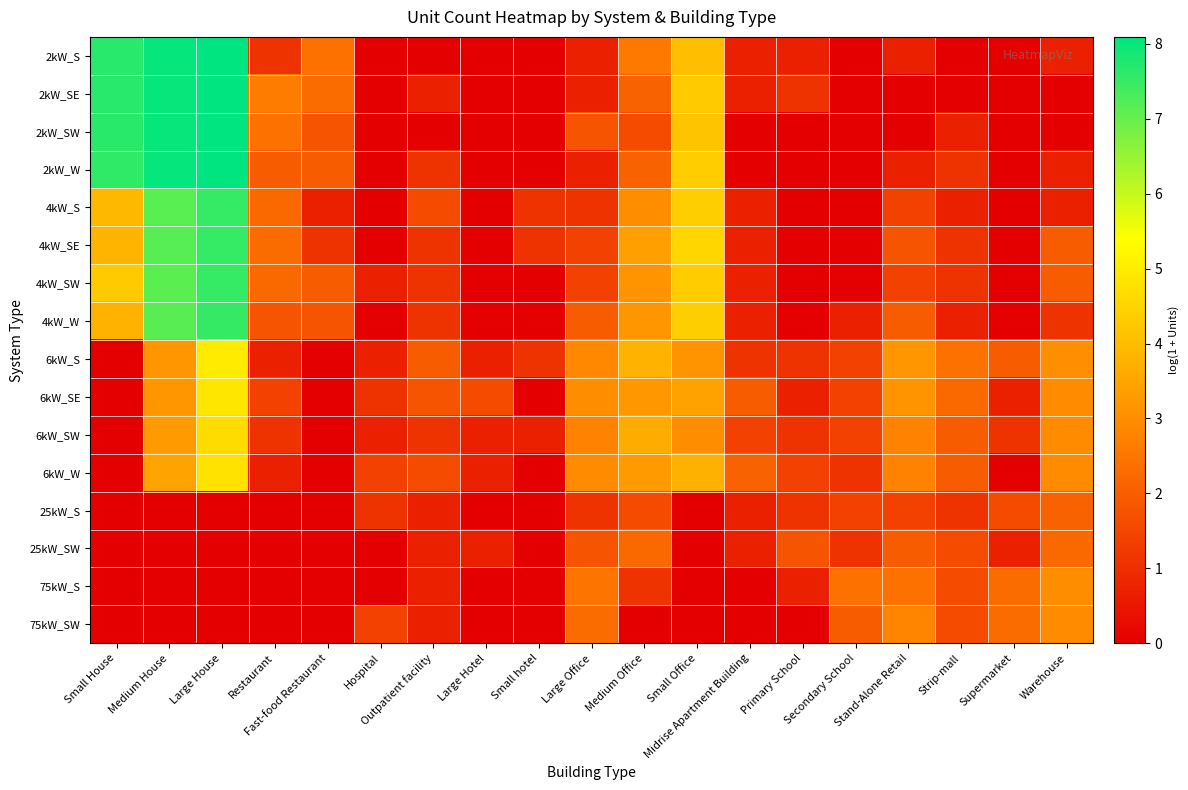

What is the total value across all series at Strip-mall?

19.8